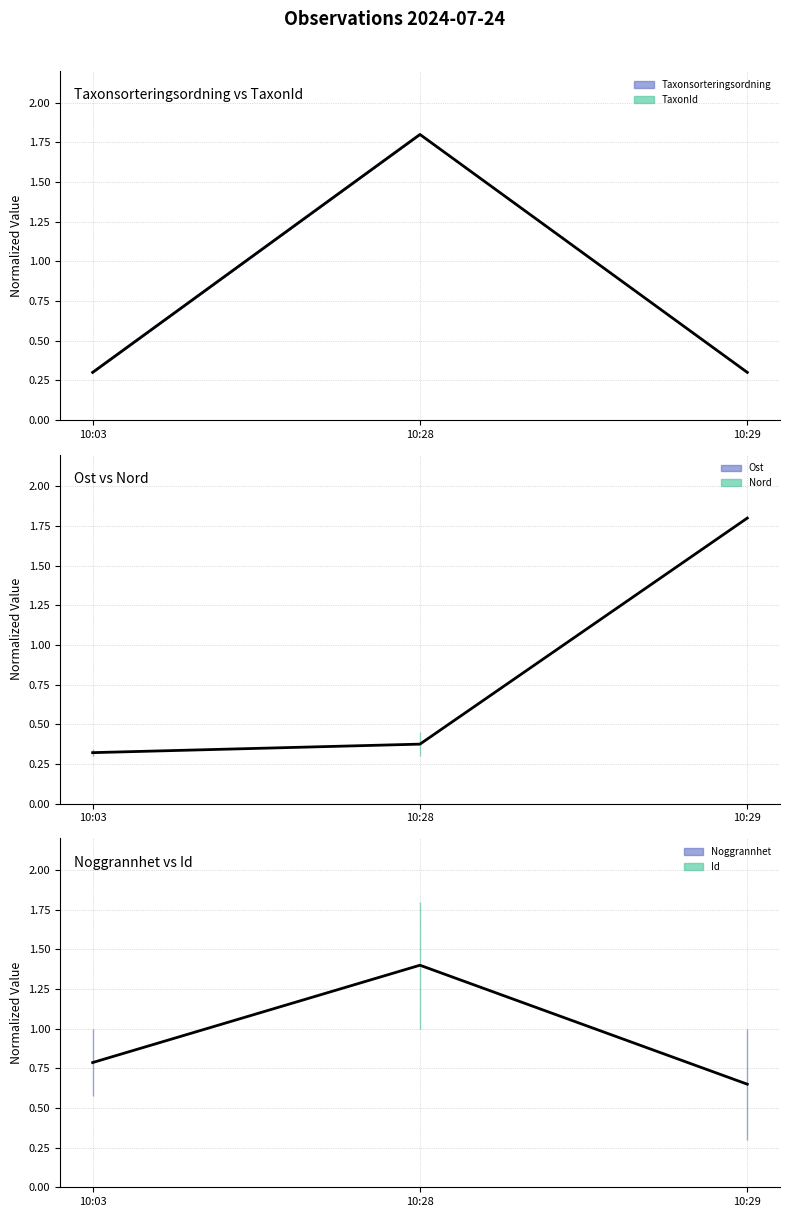

The value at 10:03 is 0.2. True or false?

False